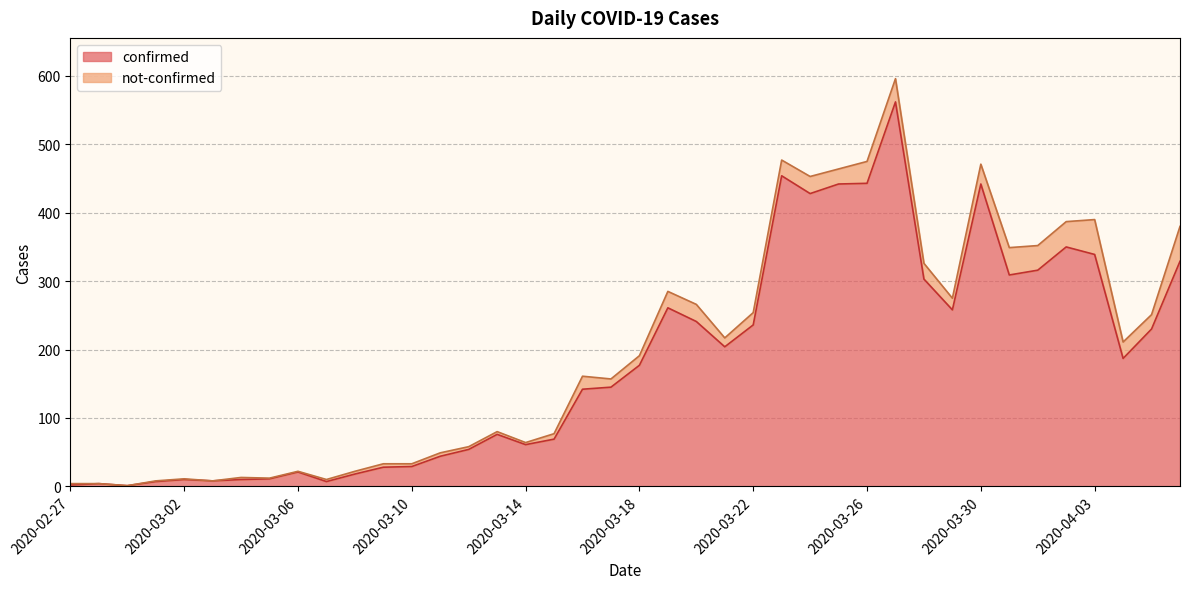

What position from the right is 2020-03-03?

35